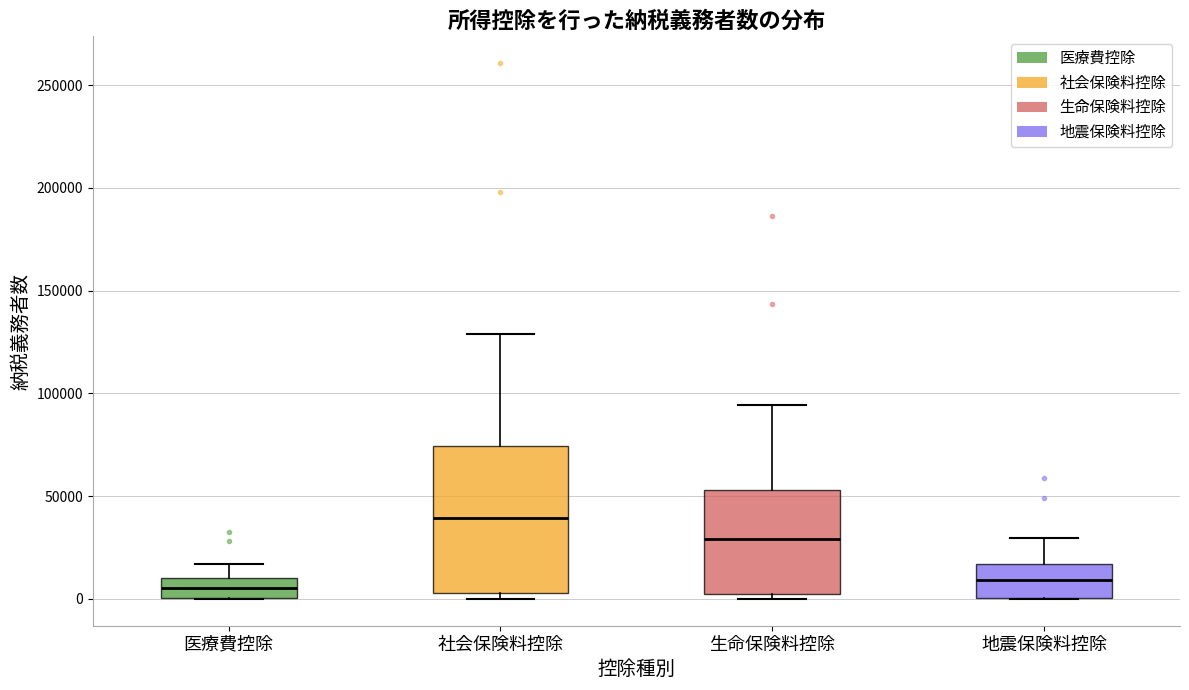

Reading left to right, transcribe this box plot: for each box, give where its median line is, the range the box spans, and where its two whiskers end, as read against the y-axis. The values are not printed on the chart, so give them approximately, as read against the axis.

医療費控除: median 5000, box 0 to 10000, whiskers 0 to 15000
社会保険料控除: median 40000, box 5000 to 75000, whiskers 0 to 130000
生命保険料控除: median 30000, box 0 to 55000, whiskers 0 (just below the box's lower edge) to 95000
地震保険料控除: median 10000, box 0 to 15000, whiskers 0 to 30000